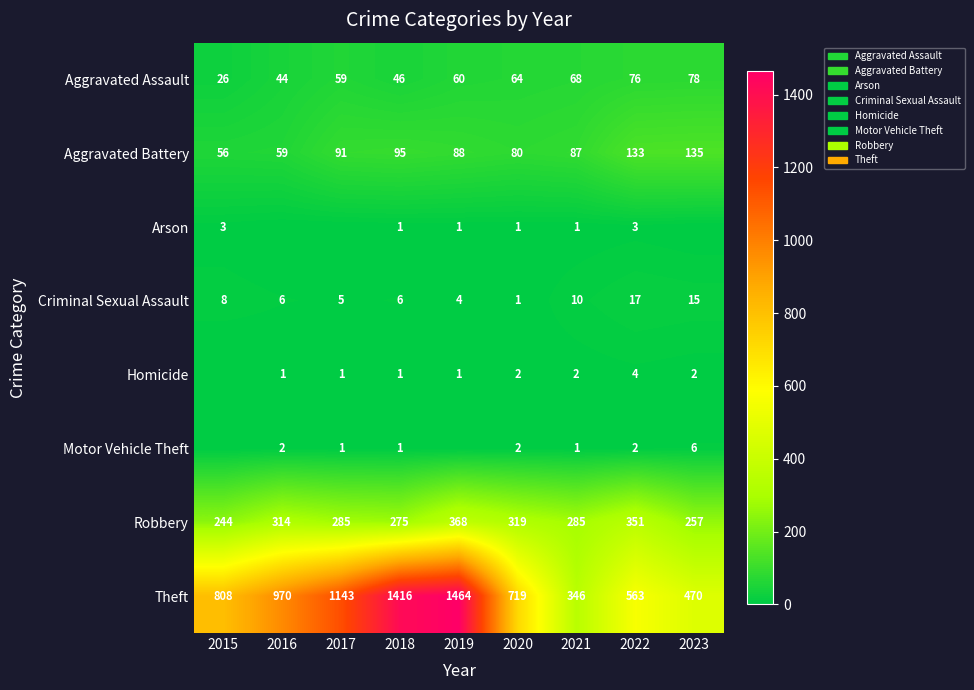

Where is Theft nearest to the value 905?

2016